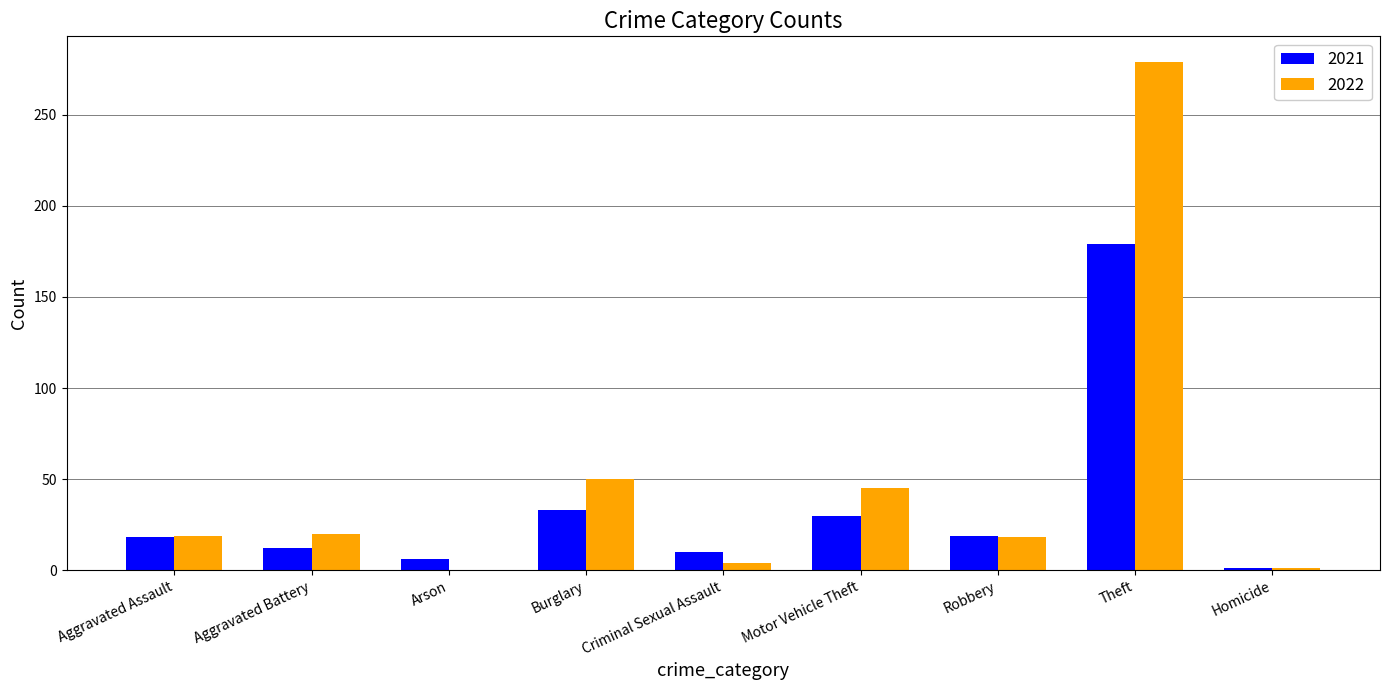

Which series has the widest spread of values?

2022